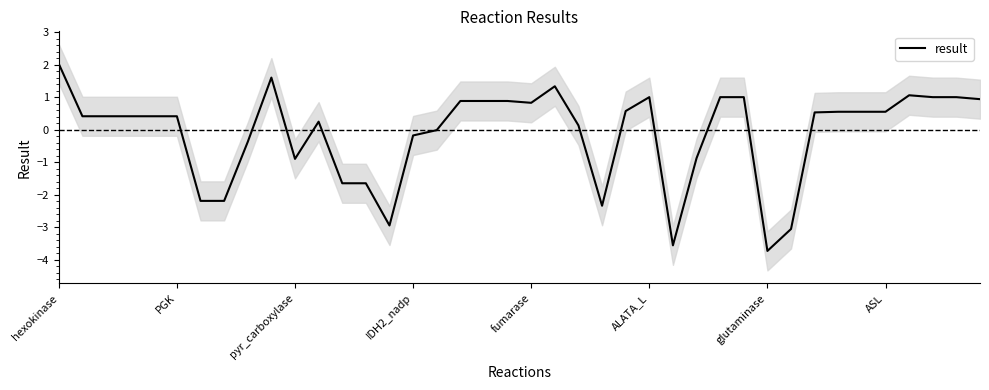

At which label does result reach its minimum?

glutaminase